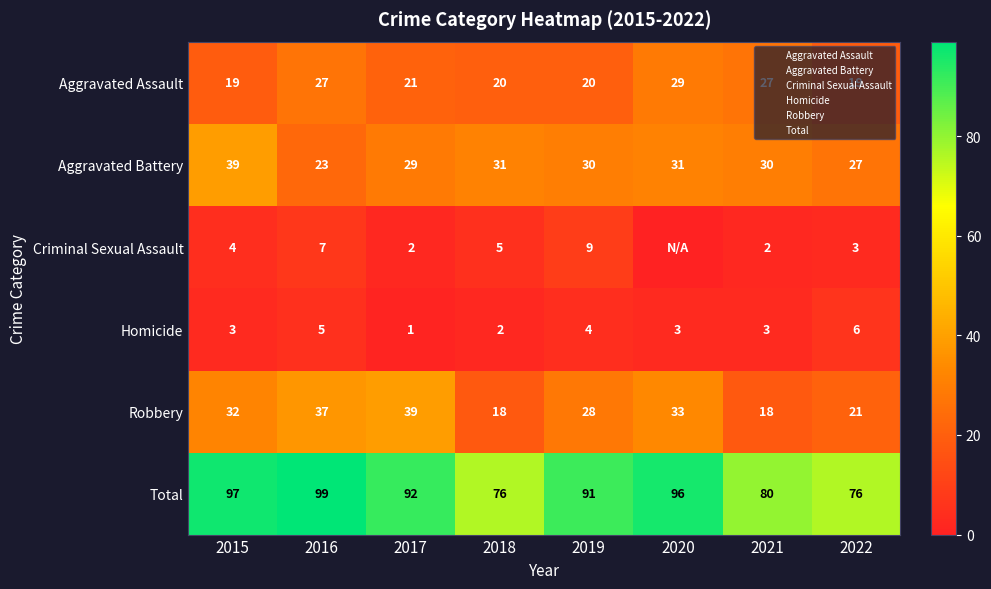

Is the value of Aggravated Assault at 2022 greater than the value of Total at 2019?

No